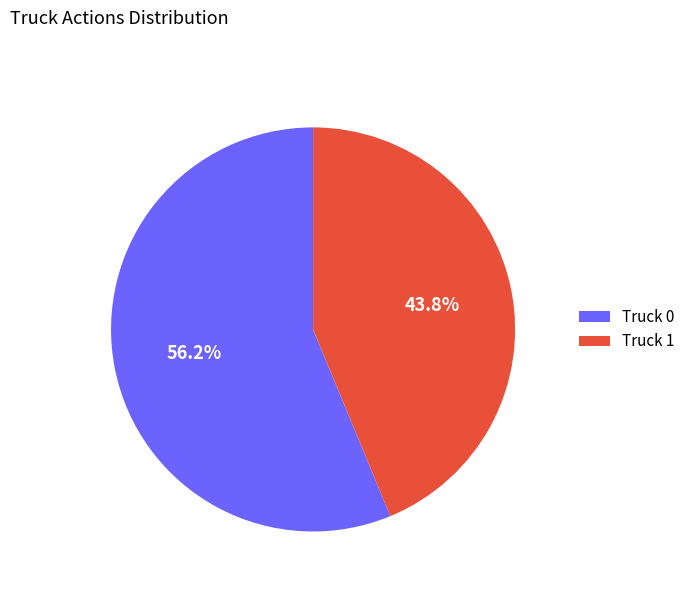

What is the ratio of the value at Truck 0 to the value at Truck 1?

1.3